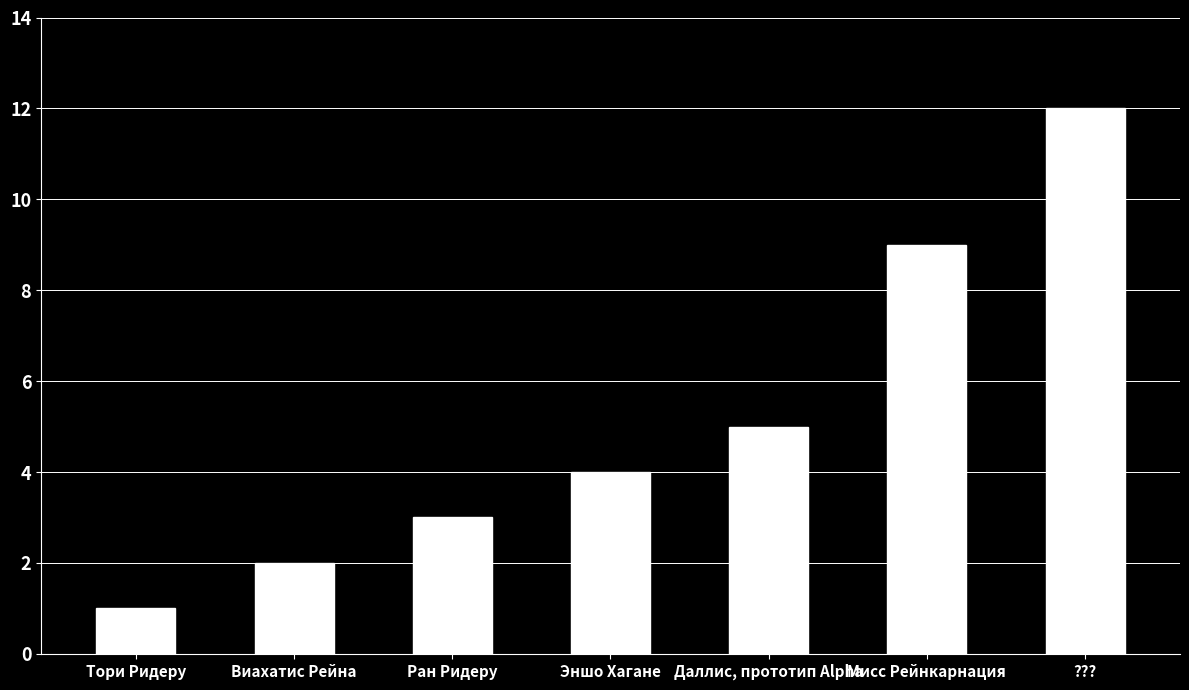

How many bars are there in total?

7